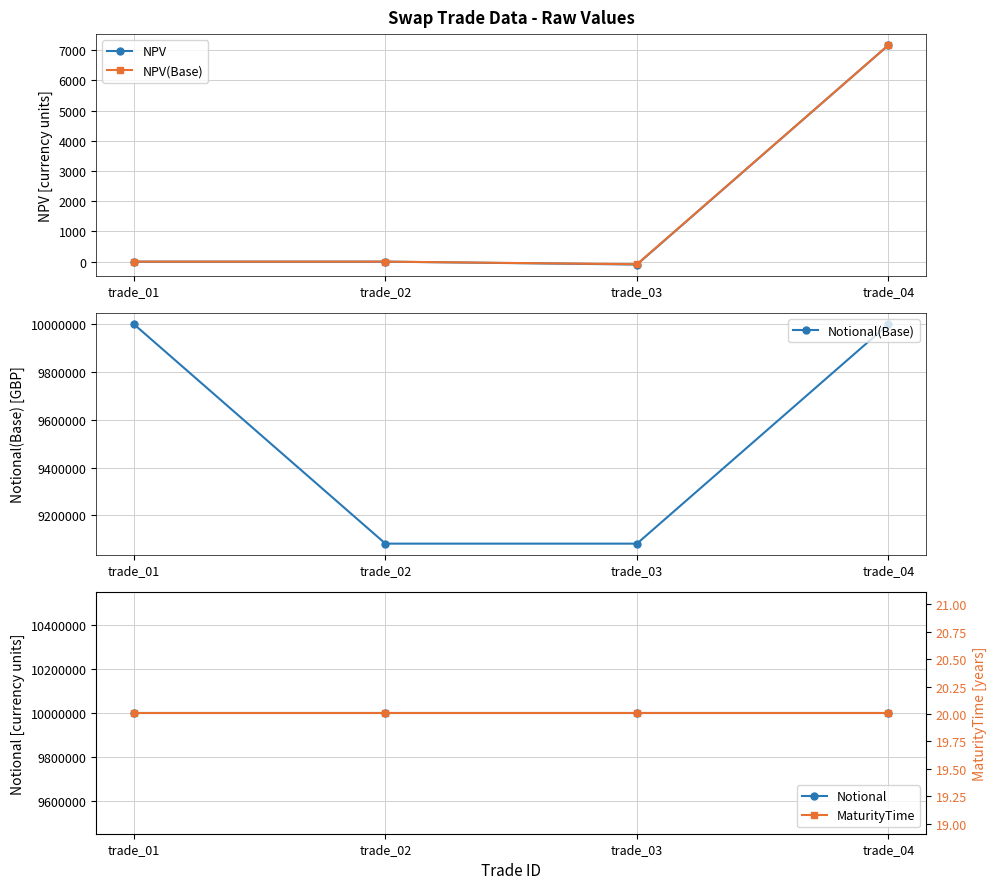

At trade_01, list the series in order from smallest to largest.

NPV, NPV(Base), MaturityTime, Notional(Base), Notional